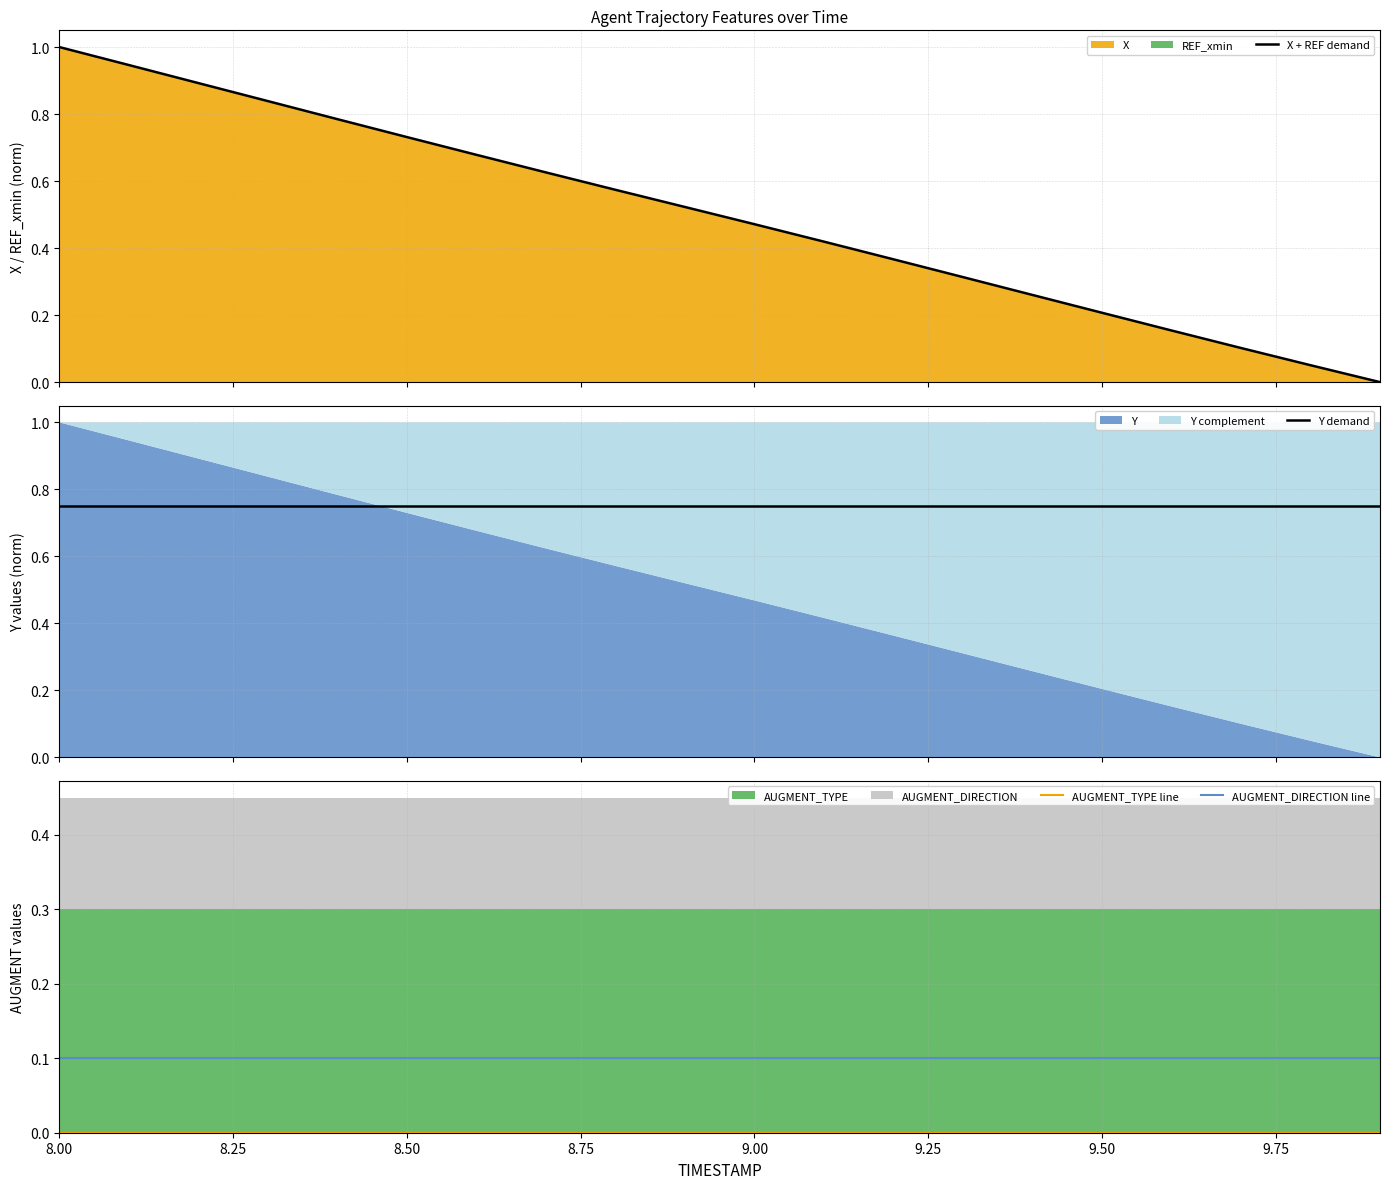

Does the chart have visible grid lines?

Yes